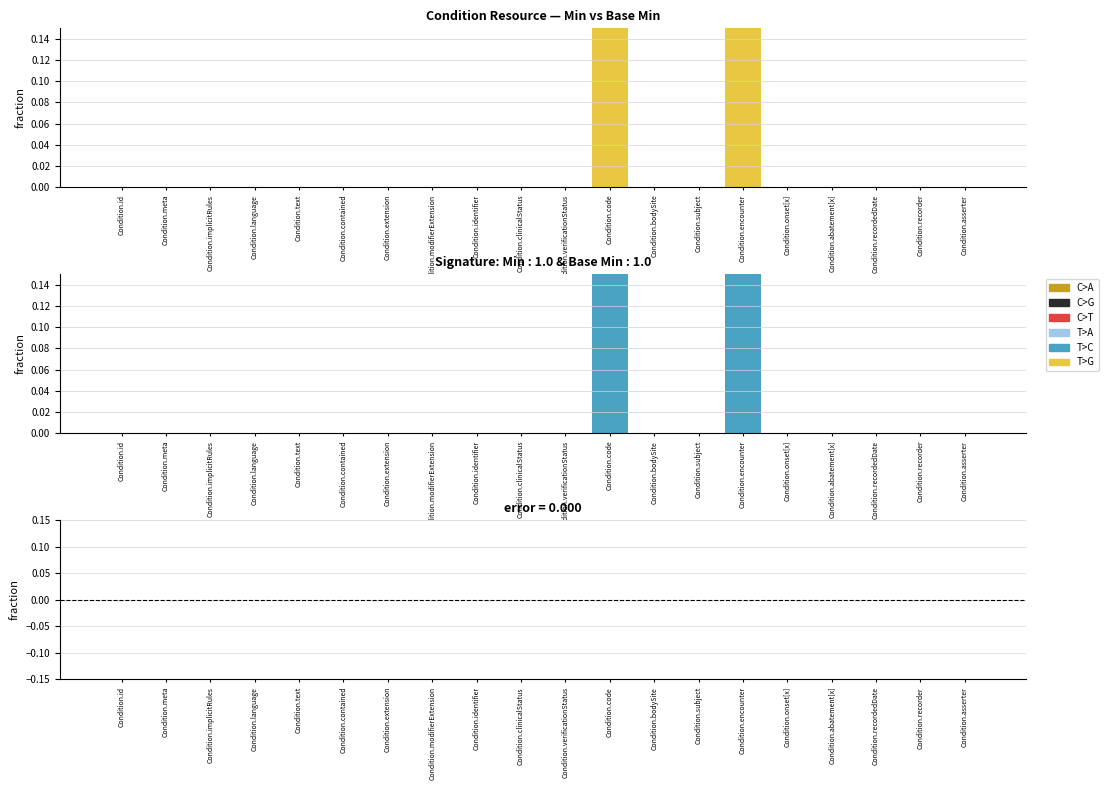

At Condition.extension, list the series in order from smallest to largest.

Min, Base Min